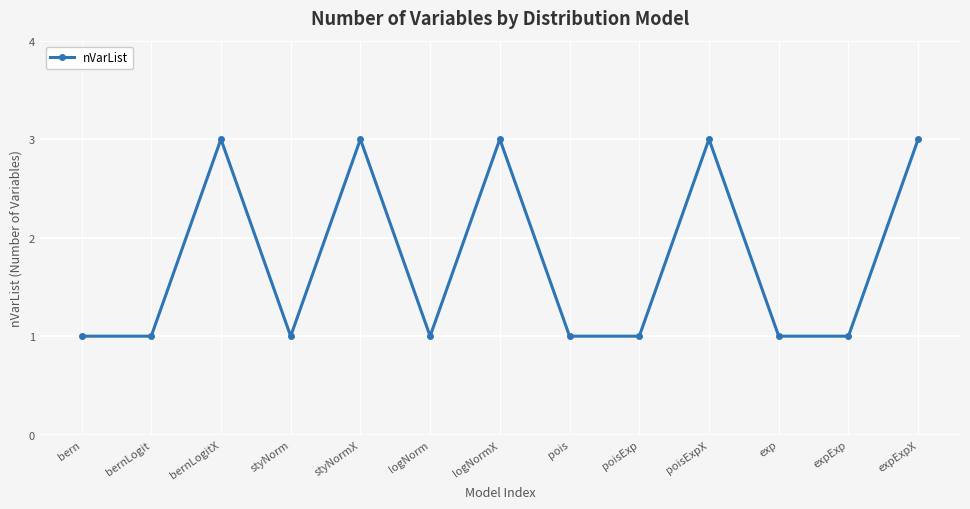

Which has a higher value, bernLogitX or bern?

bernLogitX